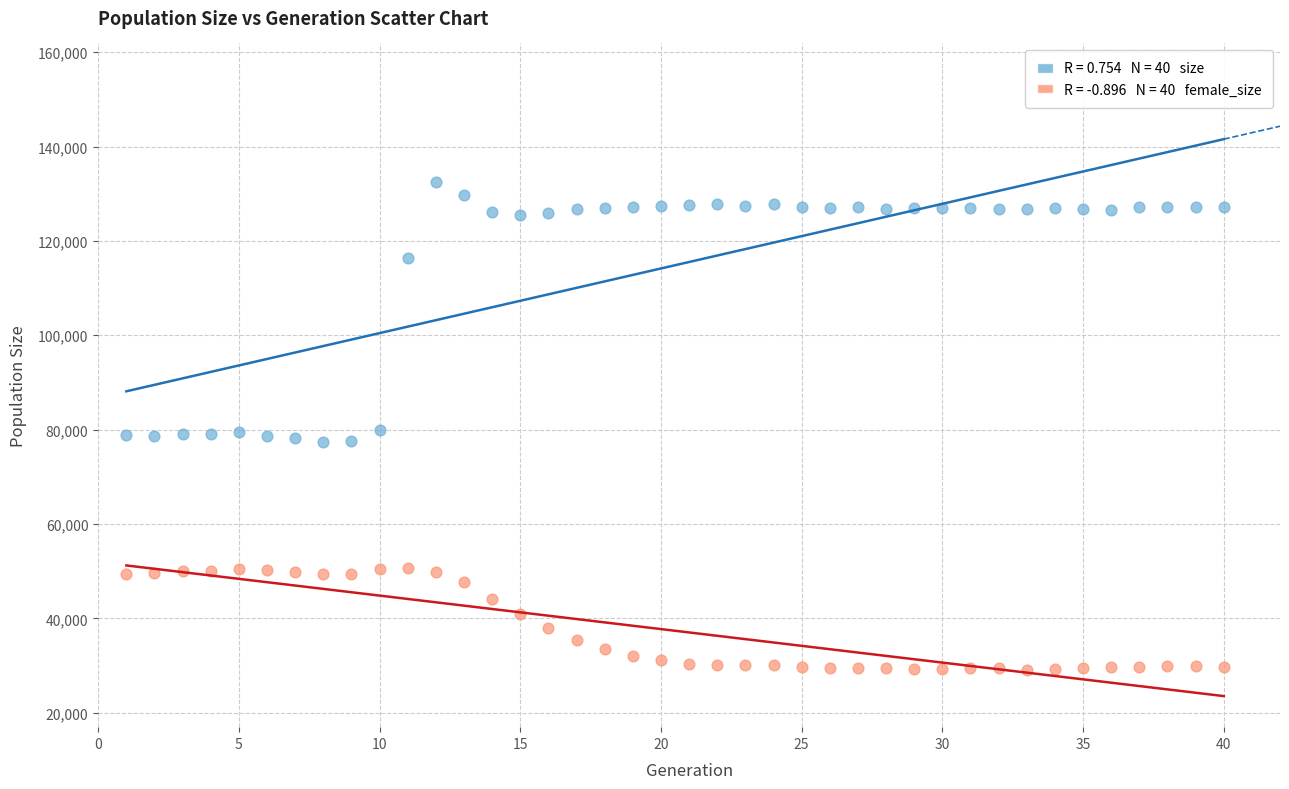

Across all data points, what is the range of Y values (max minus min)?

103251